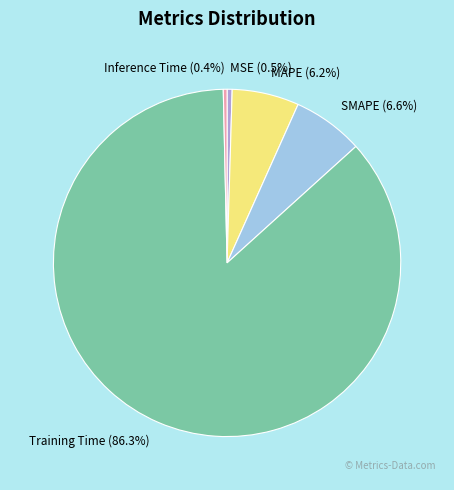

How many slices are in this pie chart?

5